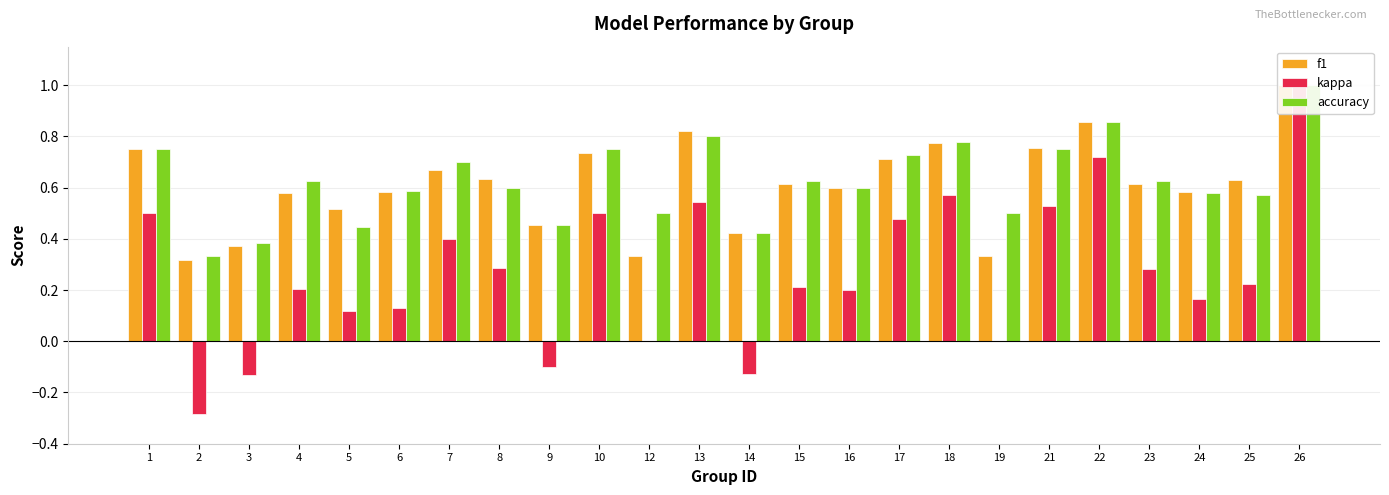

What is the maximum value for accuracy?

1.0